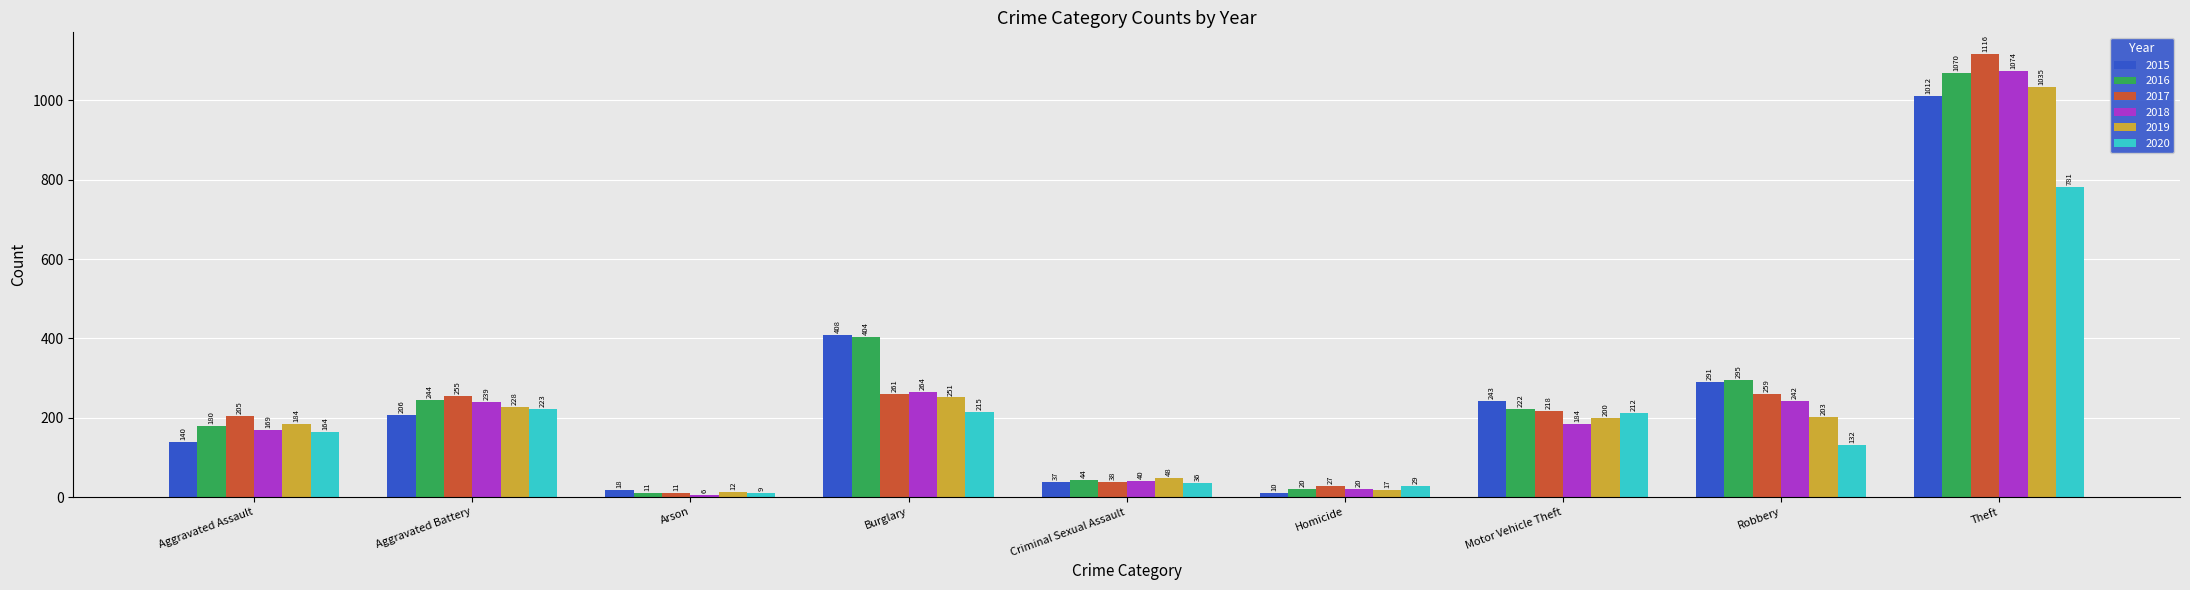

What position from the right is Aggravated Battery?

8